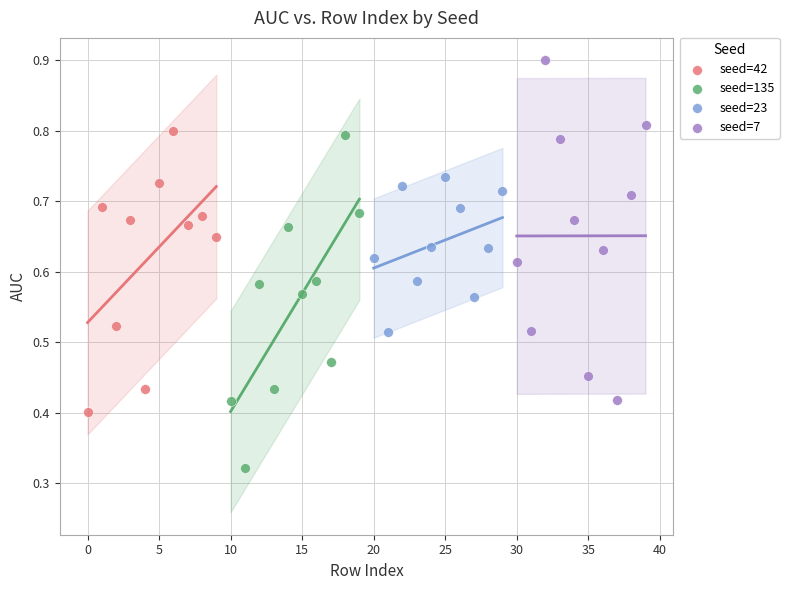

What are all the series names shown in the legend?

seed=42, seed=135, seed=23, seed=7